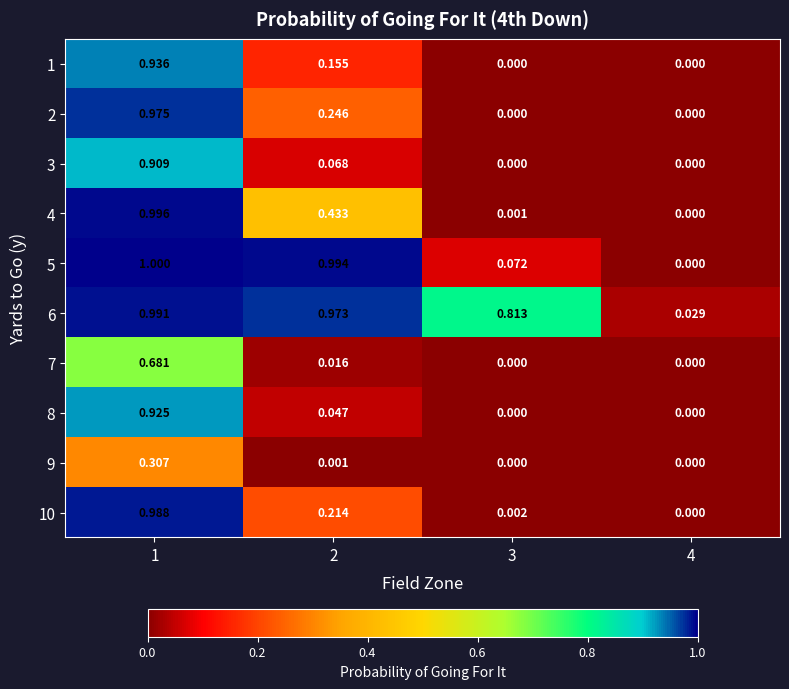

Reading right to left, what are all the values shown in this chart?

1: 4=0.0	3=0.0	2=0.2	1=0.9
2: 4=0.0	3=0.0	2=0.2	1=1.0
3: 4=0.0	3=0.0	2=0.1	1=0.9
4: 4=0.0	3=0.0	2=0.4	1=1.0
5: 4=0.0	3=0.1	2=1.0	1=1.0
6: 4=0.0	3=0.8	2=1.0	1=1.0
7: 4=0.0	3=0.0	2=0.0	1=0.7
8: 4=0.0	3=0.0	2=0.0	1=0.9
9: 4=0.0	3=0.0	2=0.0	1=0.3
10: 4=0.0	3=0.0	2=0.2	1=1.0